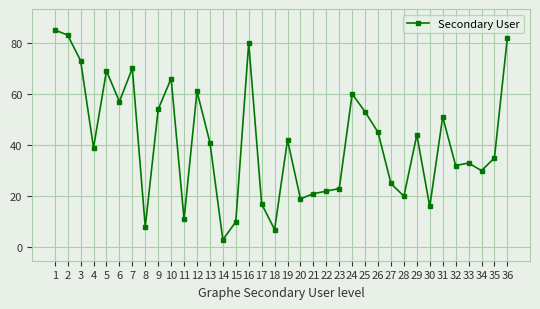

Which label corresponds to the smallest value in the chart?

14